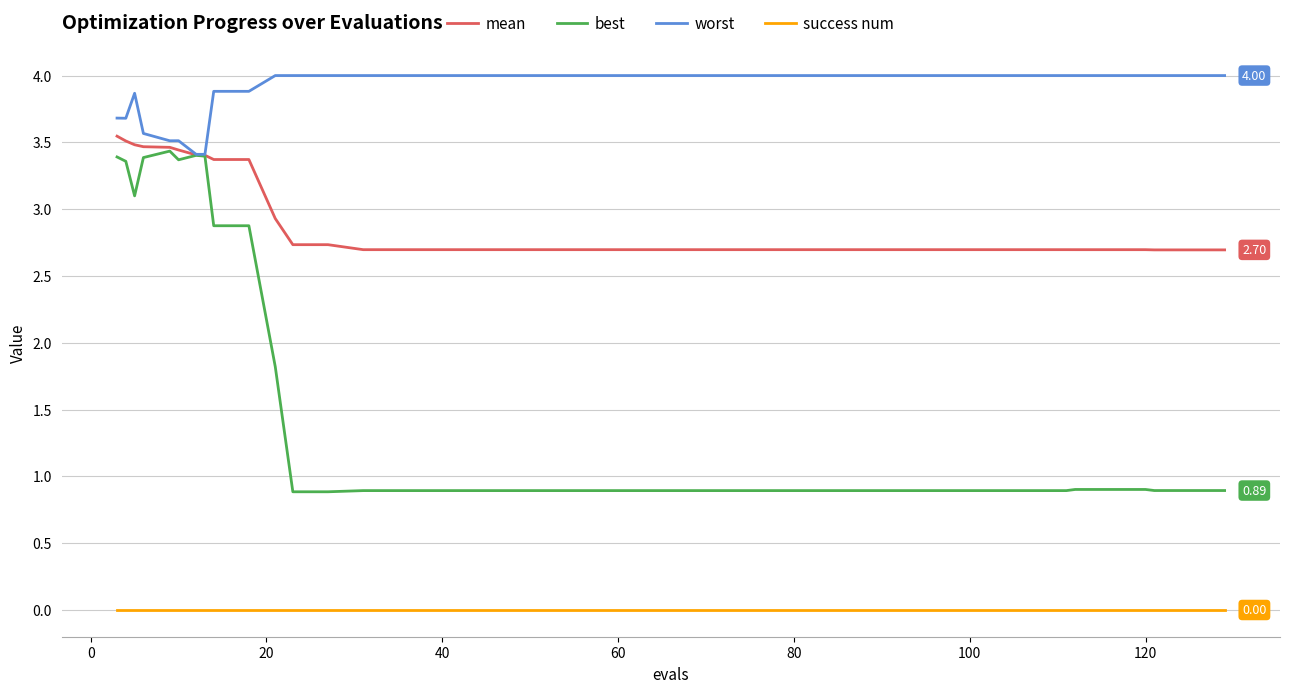

True or false: success num and worst cross at least once.

False